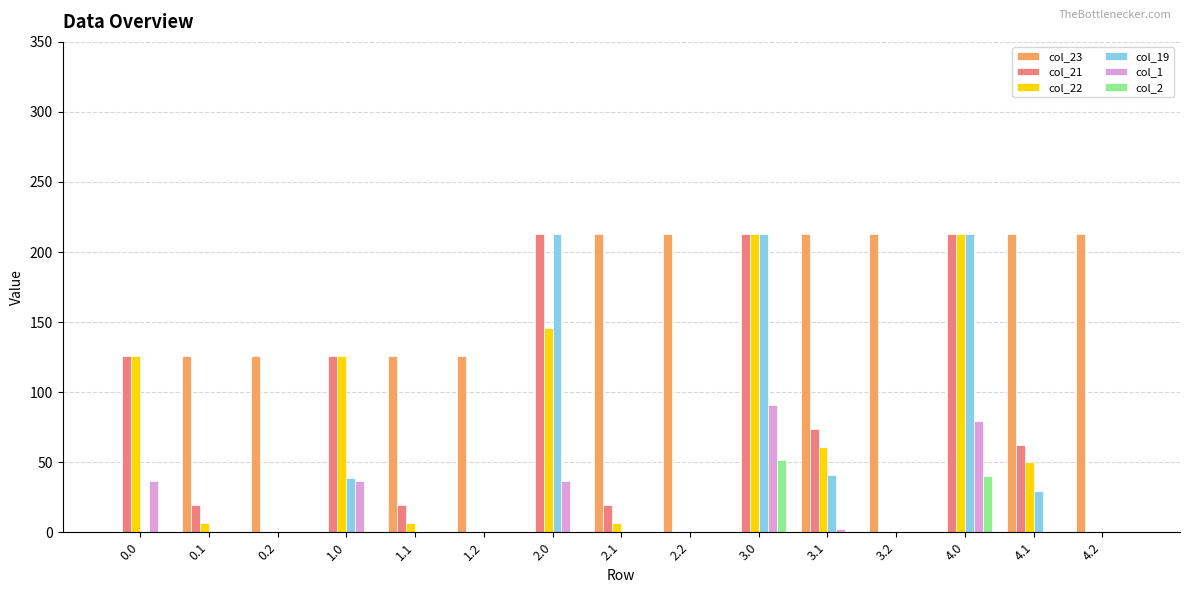

Which series has the largest total across all categories?

col_23